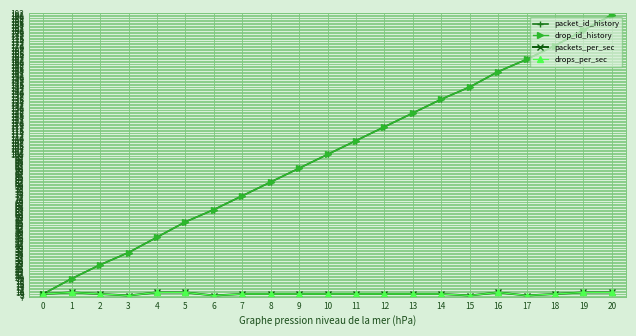

Which series has the widest spread of values?

packet_id_history